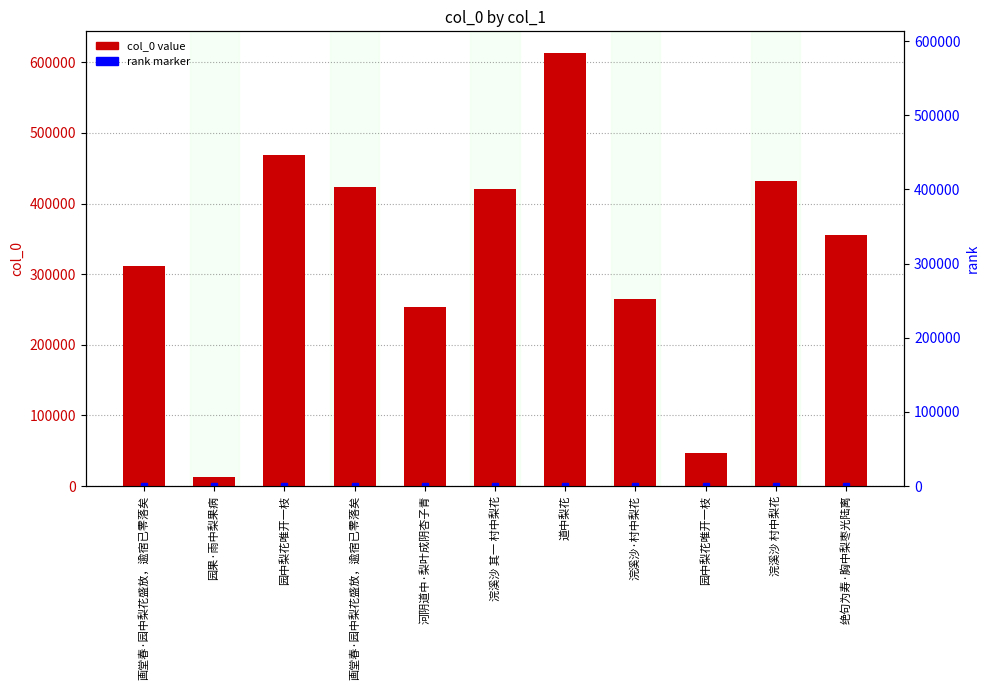

What is the change in value from 画堂春·园中梨花盛放，逾宿已零落矣 to 道中梨花?

+301920